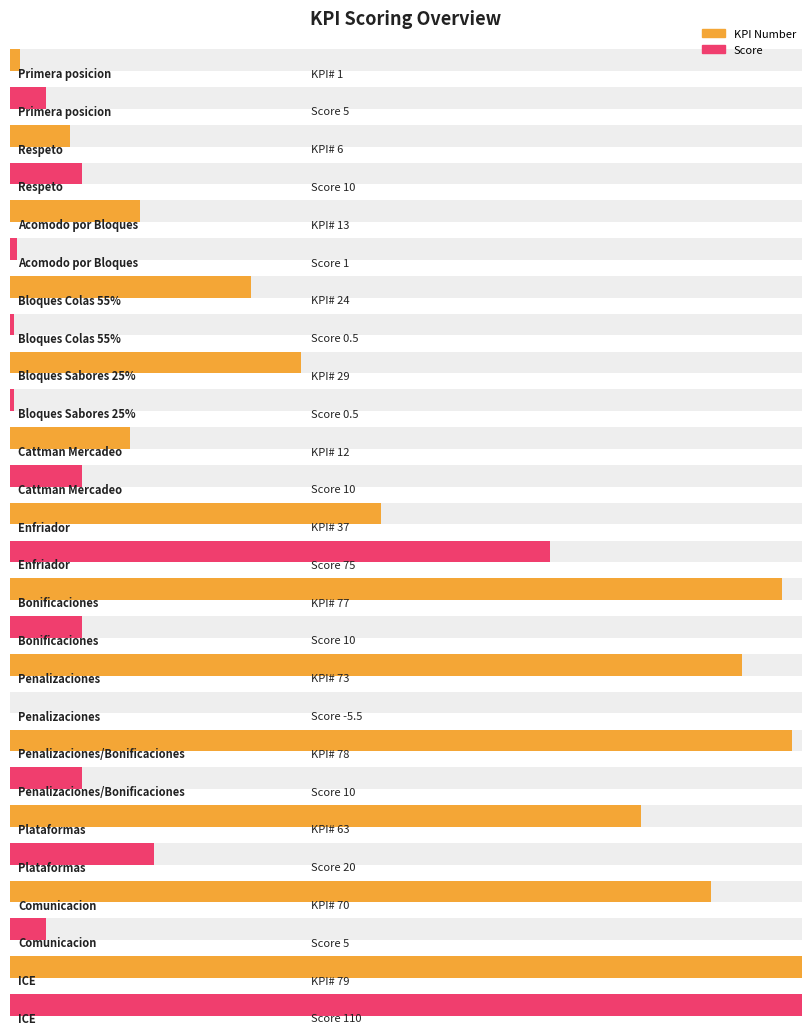

Rank the series at Plataformas from highest to lowest value.

KPI Number, Score